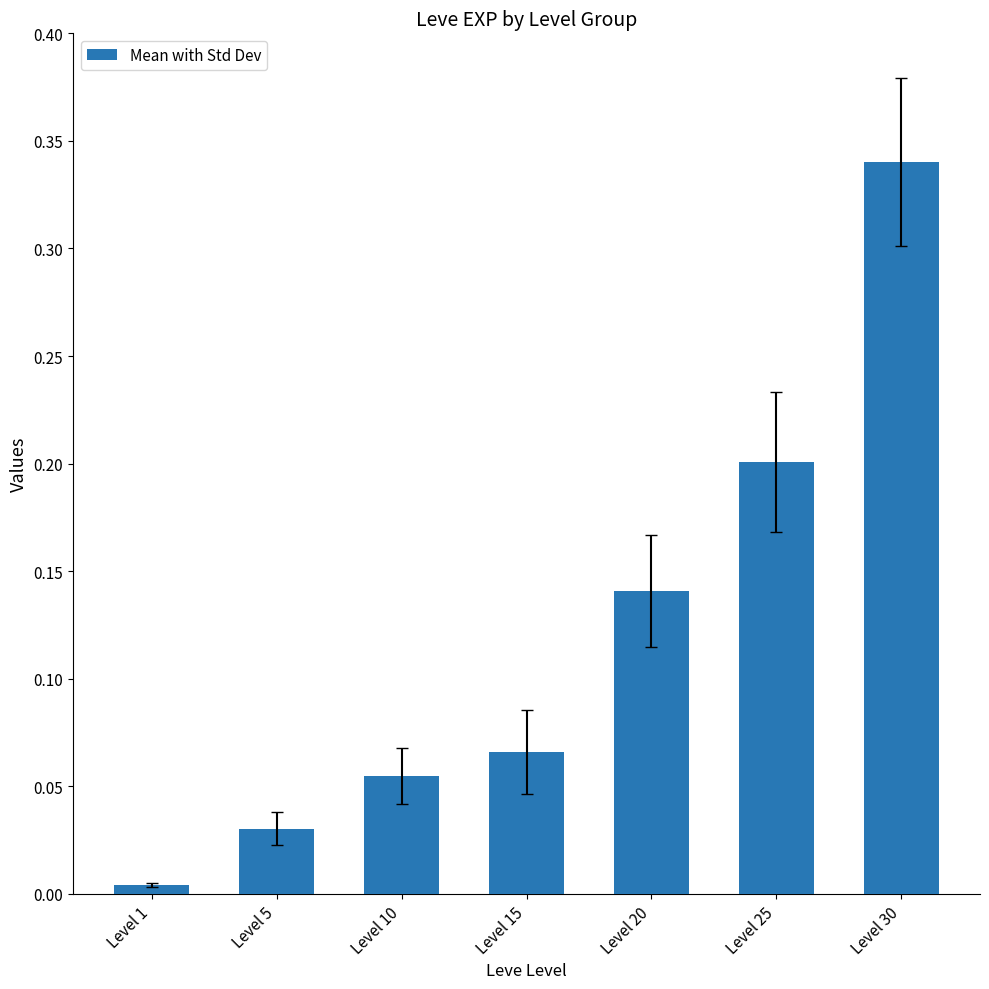

At which label is the value closest to 0?

Level 1